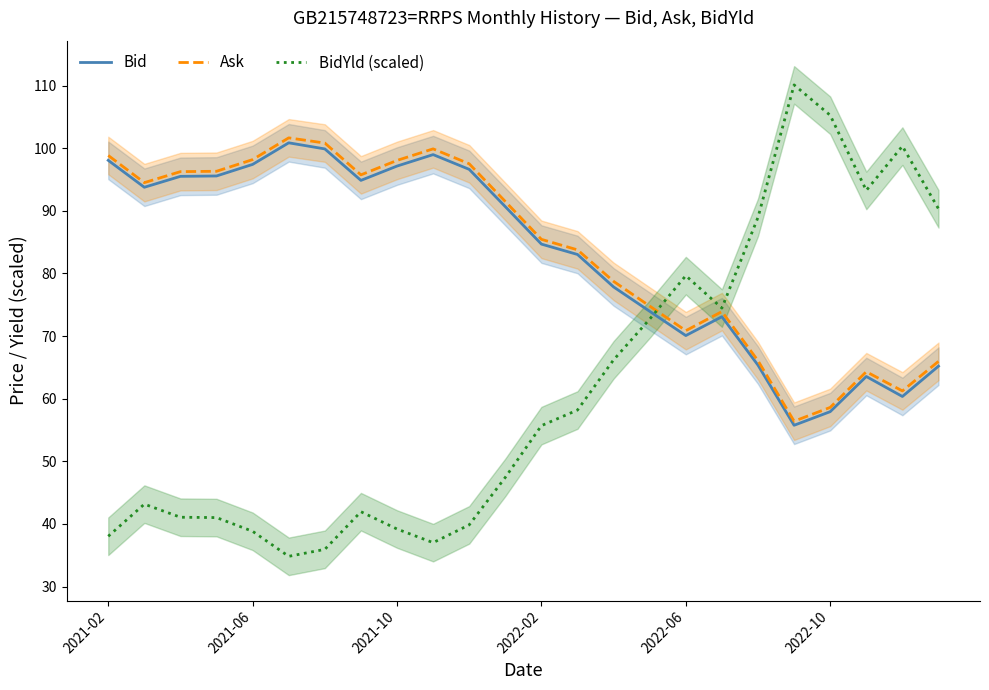

True or false: BidYld (scaled) and Bid cross at least once.

True